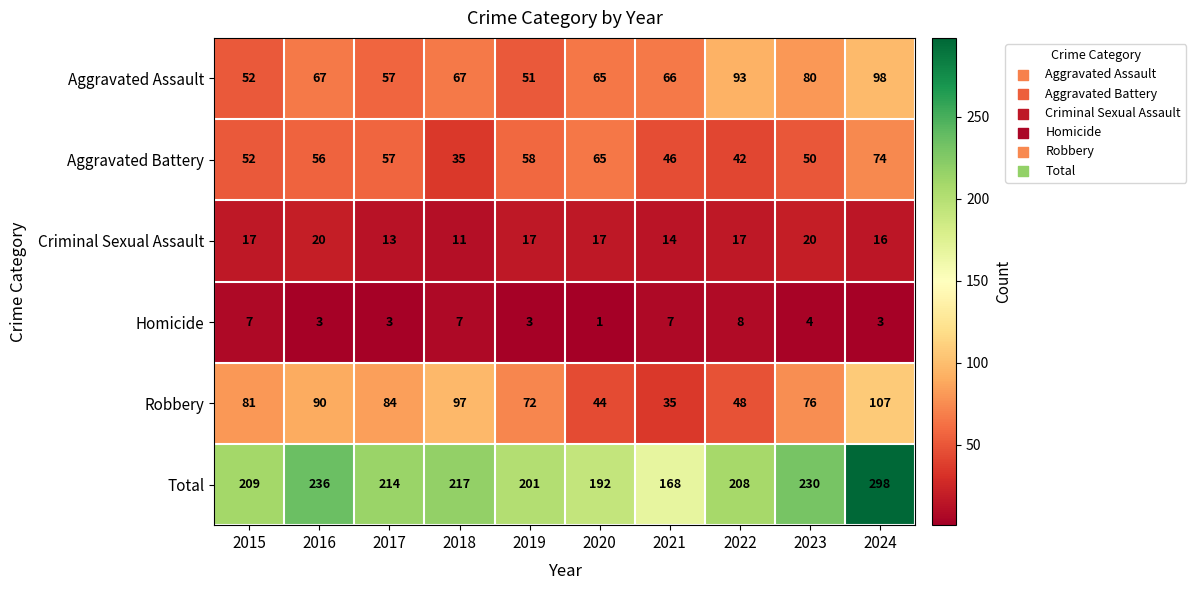

What is the average value of the Total series?

217